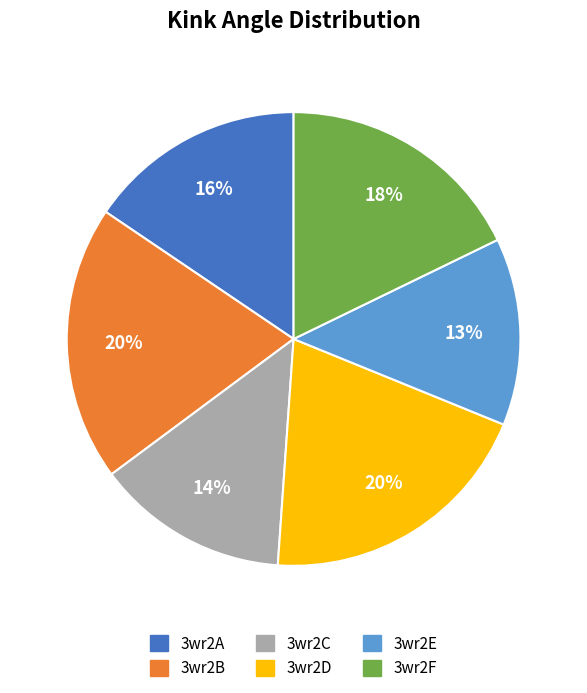

True or false: 3wr2C accounts for 26% of the total.

False